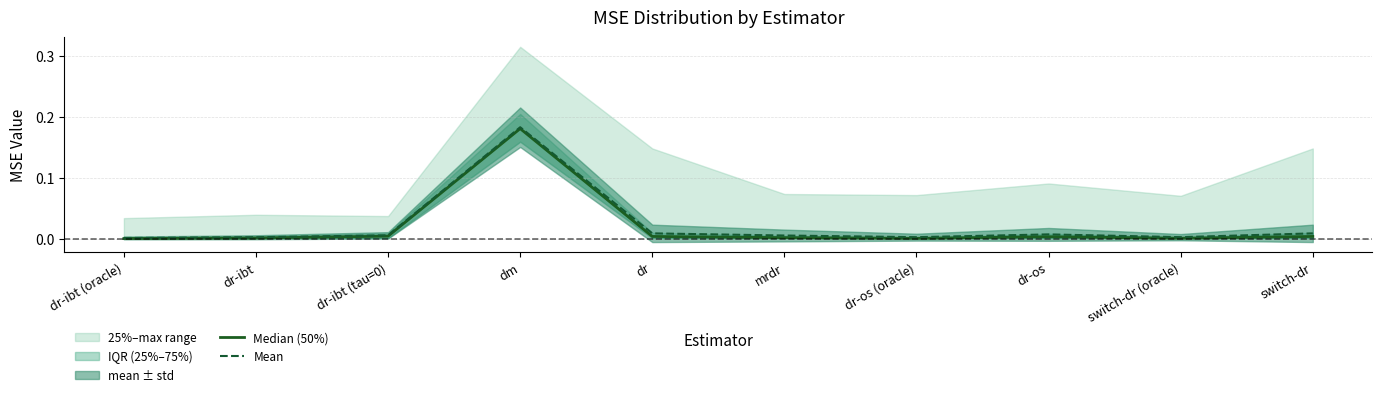

Is the value of Median (50%) at dr-ibt greater than the value of Mean at dr?

No